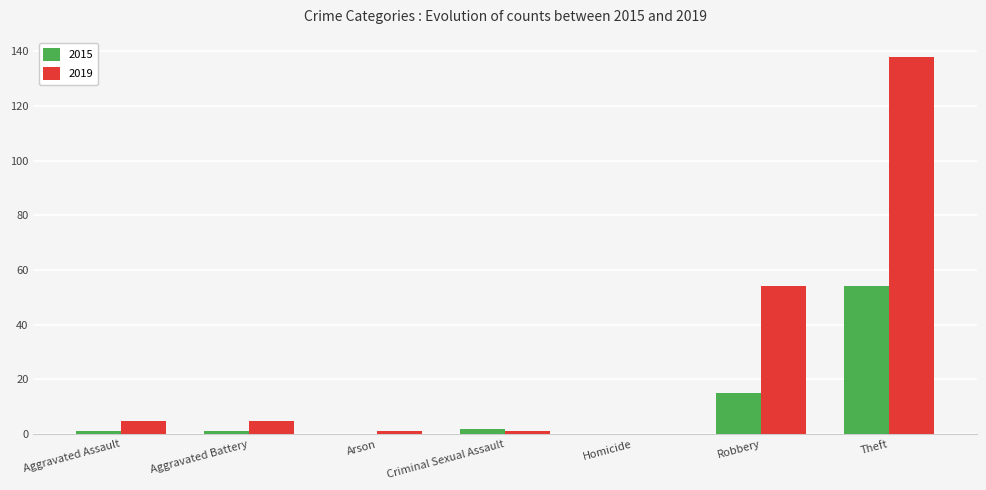

Which series has the largest total across all categories?

2019